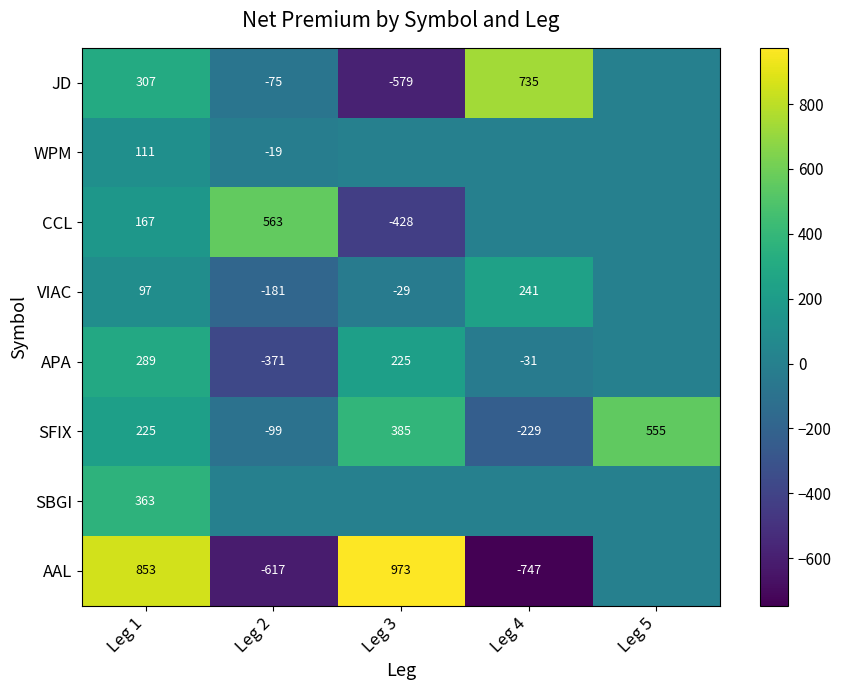

How many categories are shown in the chart?

5